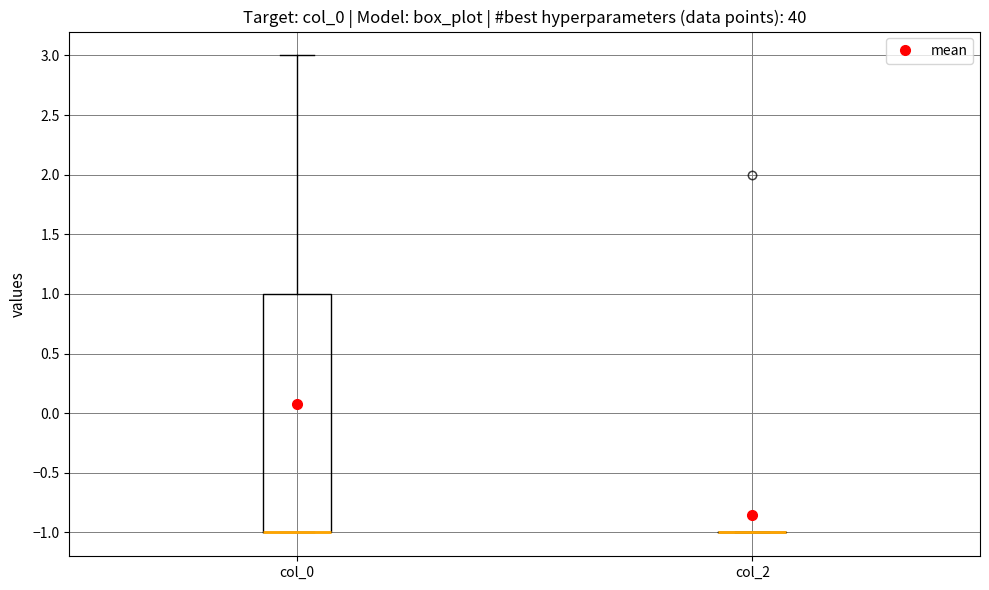

Reading left to right, read every box against the y-axis: the position of its median line, the range the box covers, and the ends of its whiskers. The values are not printed on the chart, so give them approximately, as read against the axis.

col_0: median -1 (drawn on the box's lower edge), box -1 to 1, whiskers -1 to 3
col_2: box collapsed to a line at -1, whiskers -1 to -1